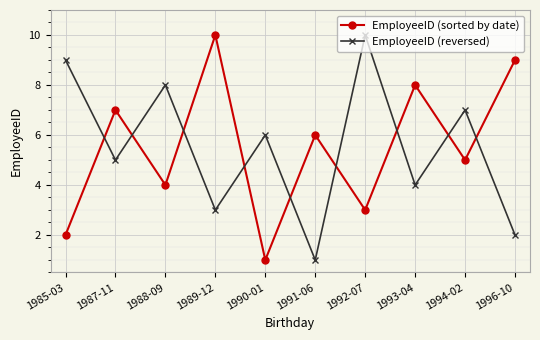

Is this an area chart (filled region under the line)?

No